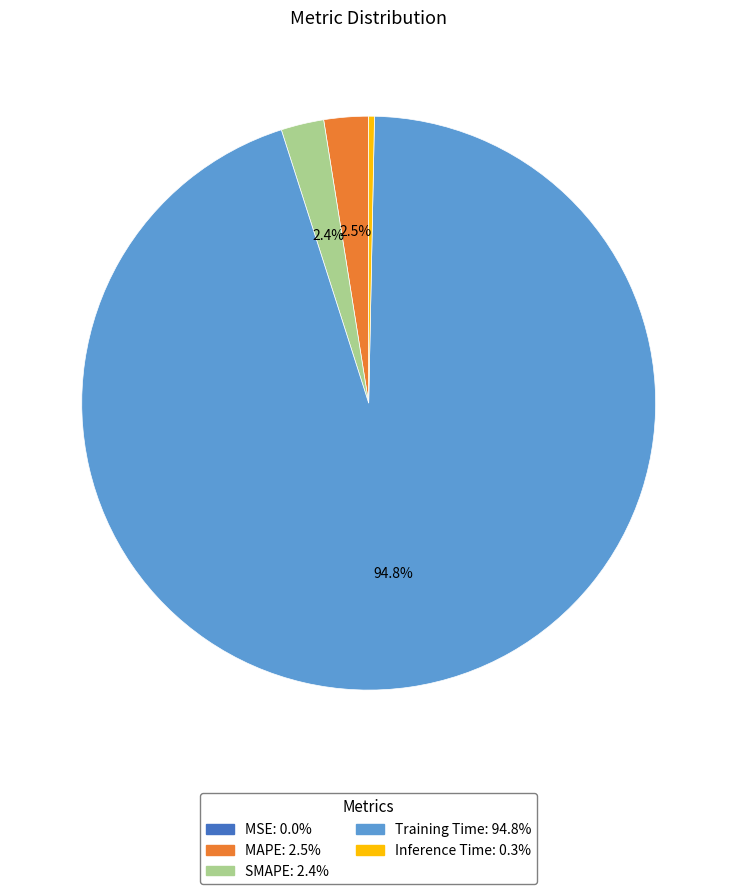

Which slice is the largest?

Training Time